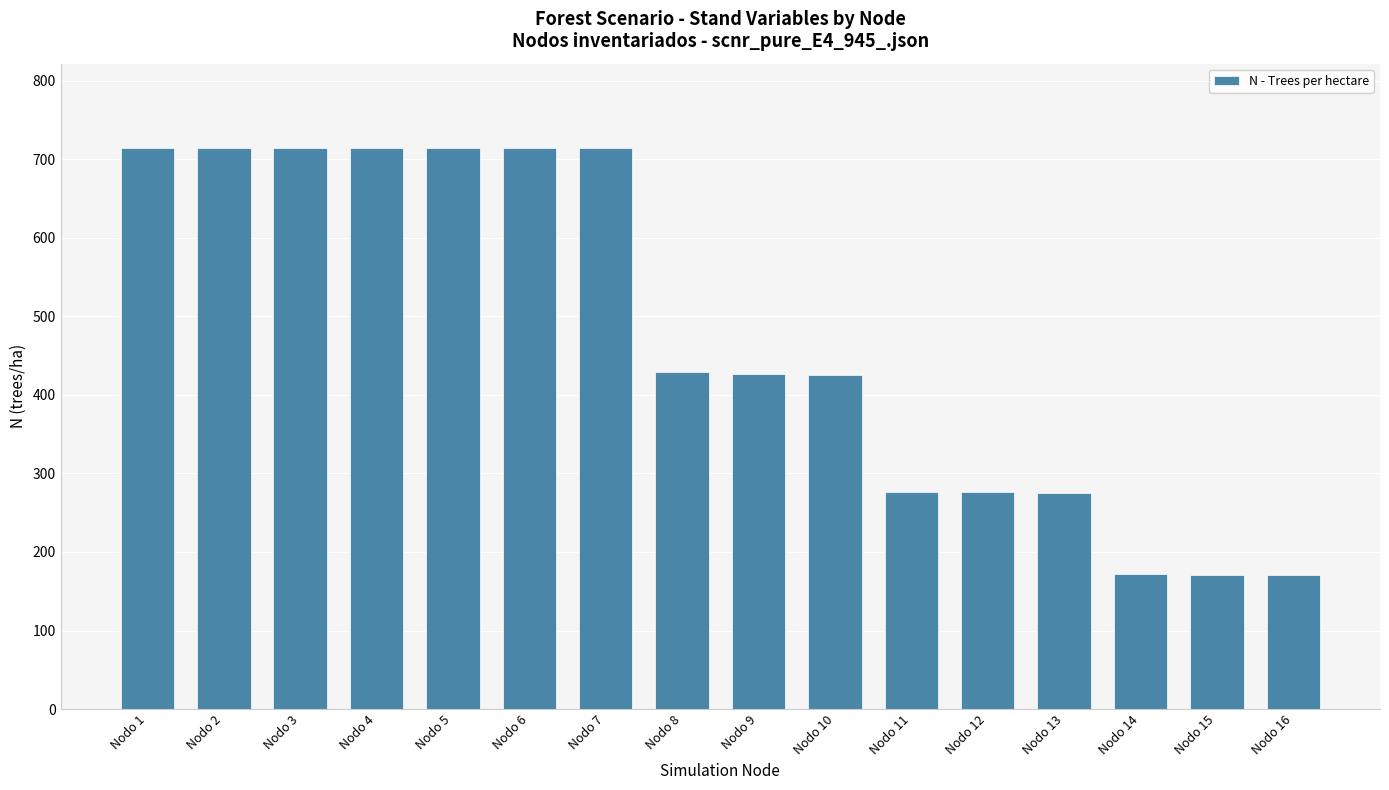

What is the average value?

476.5